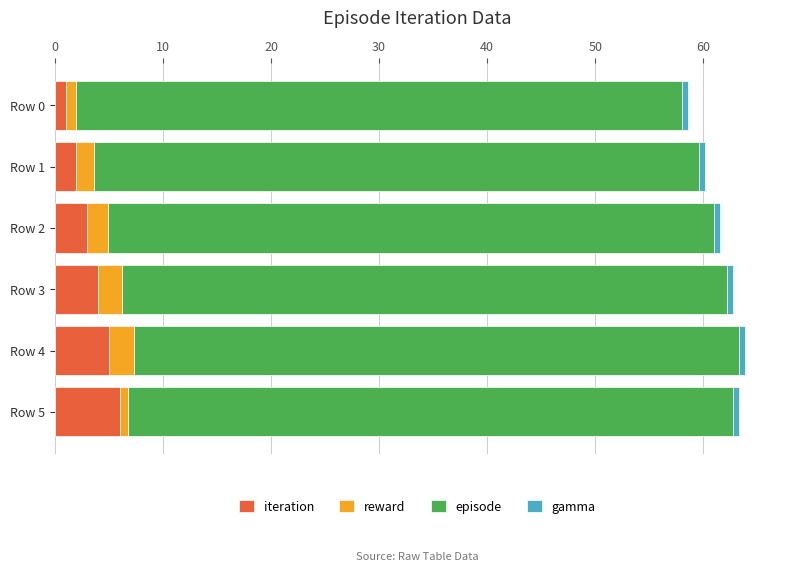

What is the sum of all iteration values?

21.0